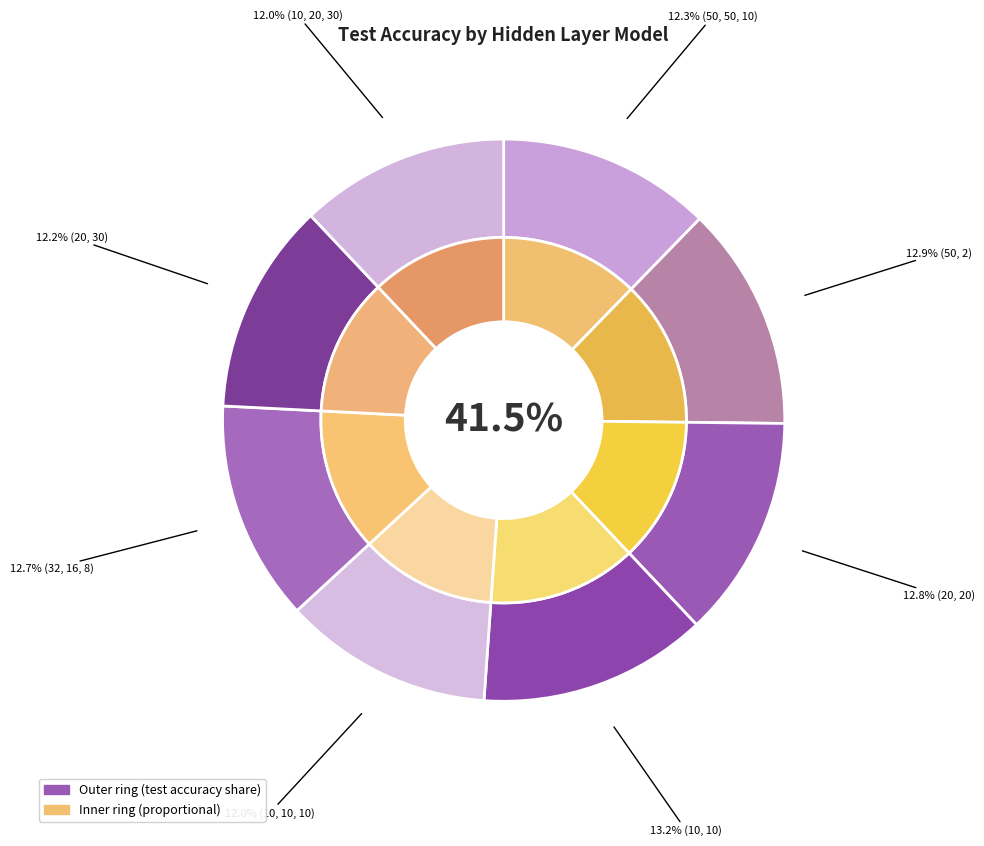

Count the number of slices in the pie.

8